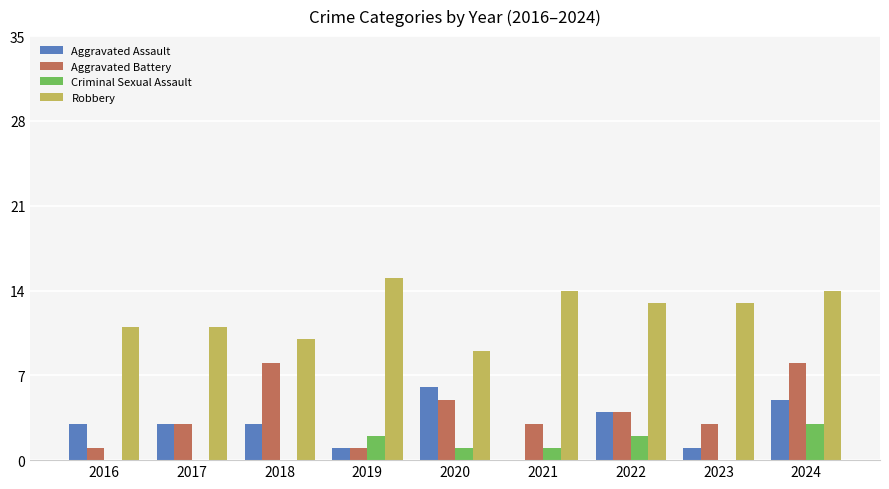

Between 2022 and 2024, which series saw the biggest shift?

Aggravated Battery